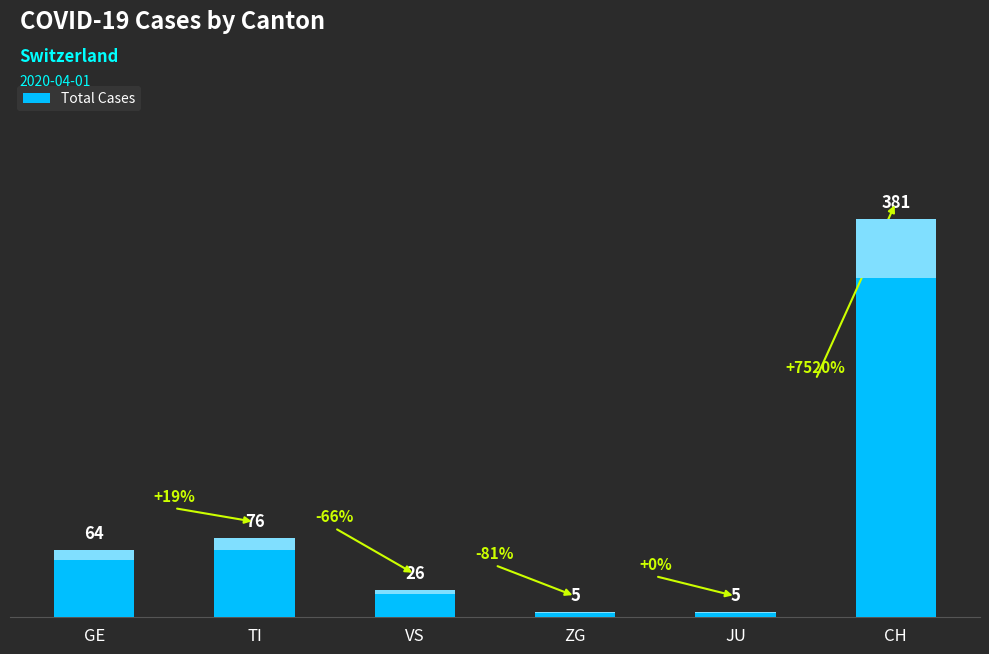

Reading left to right, transcribe all the data shown in this chart.

GE=64	TI=76	VS=26	ZG=5	JU=5	CH=381